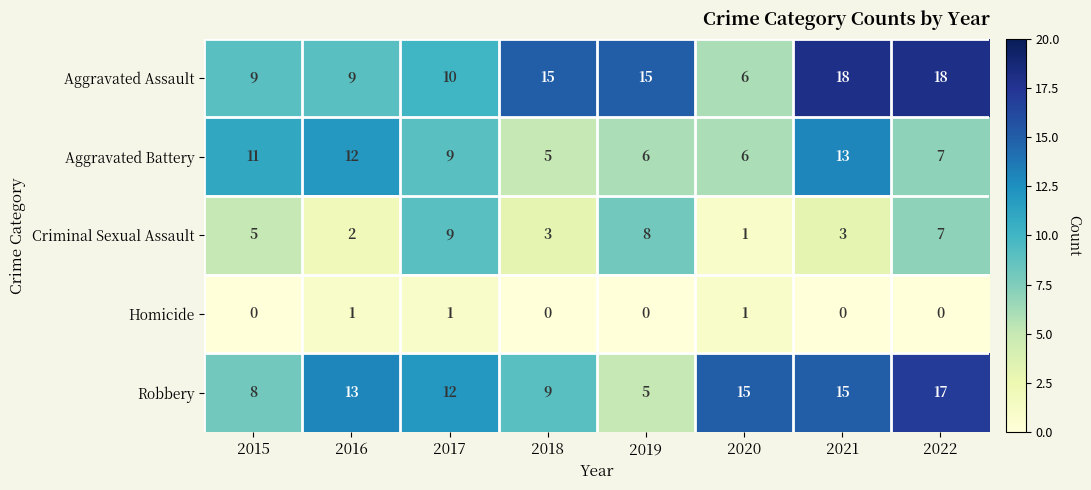

Is it true that Aggravated Battery equals 5 at 2018?

True